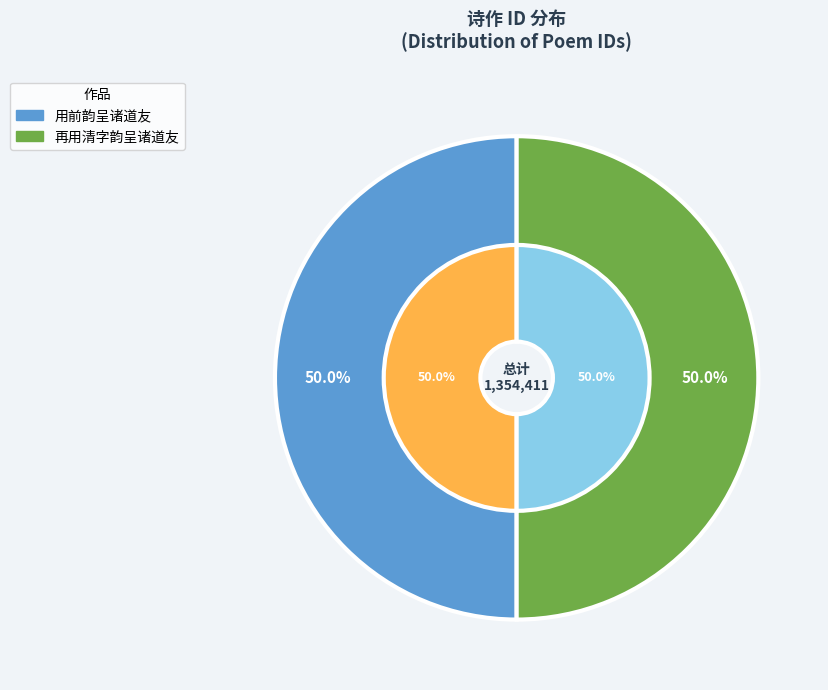

Is it true that 再用清字韵呈诸道友 is 45% of the pie?

False